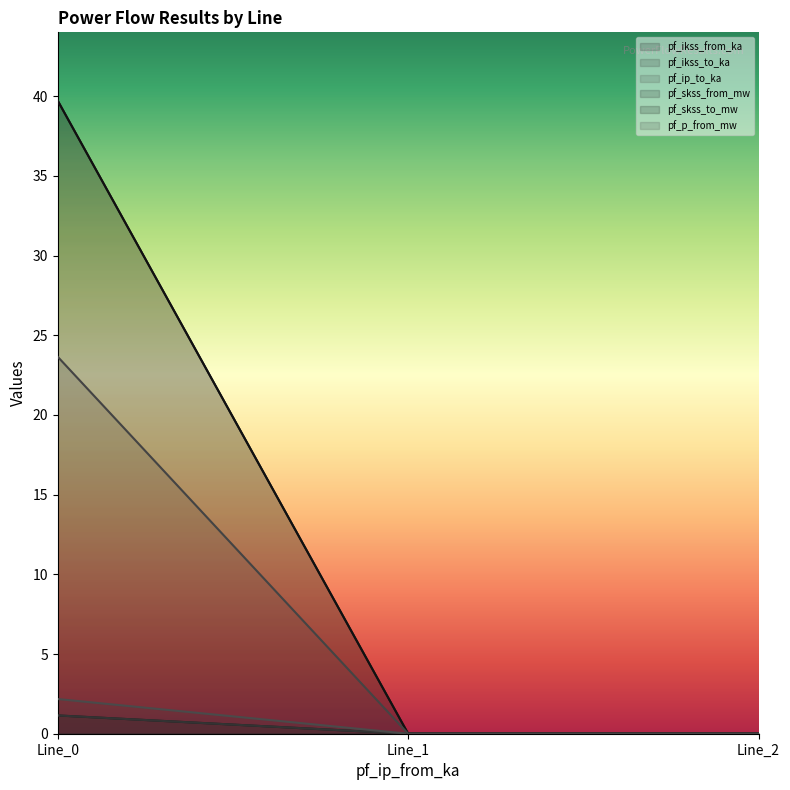

Rank the series at Line_0 from lowest to highest value.

pf_ikss_from_ka, pf_ikss_to_ka, pf_ip_to_ka, pf_p_from_mw, pf_skss_from_mw, pf_skss_to_mw